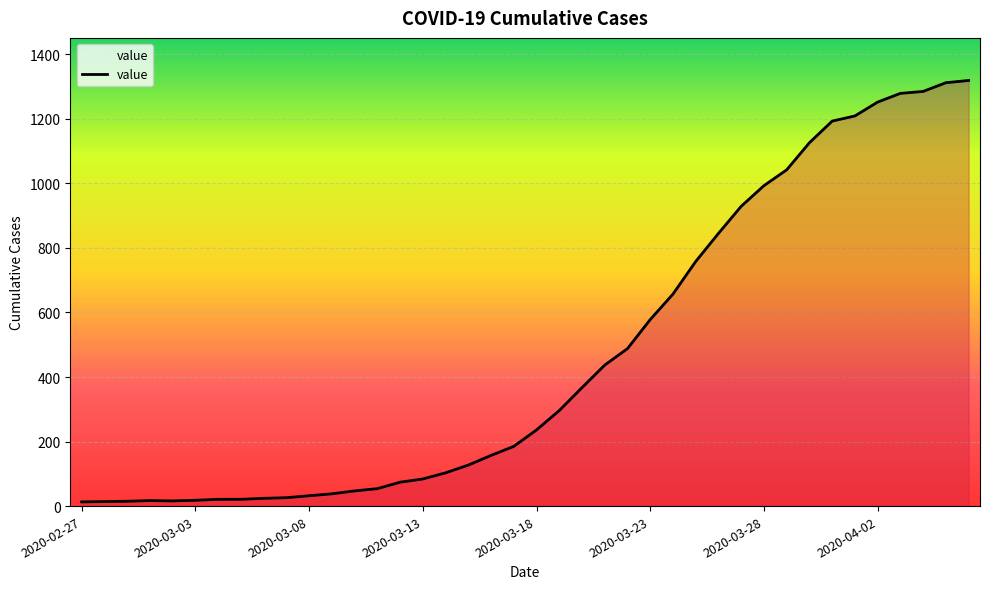

What is the difference between the maximum and minimum values?

1306